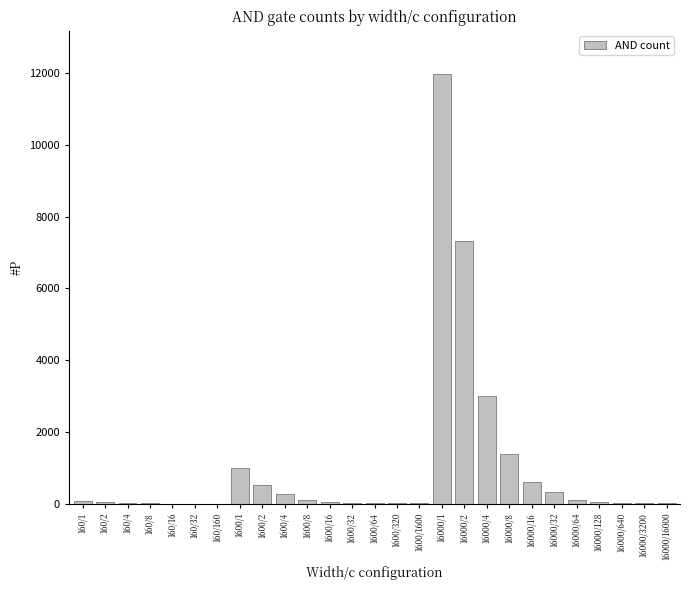

At which label is the value closest to 5991?

16000/2